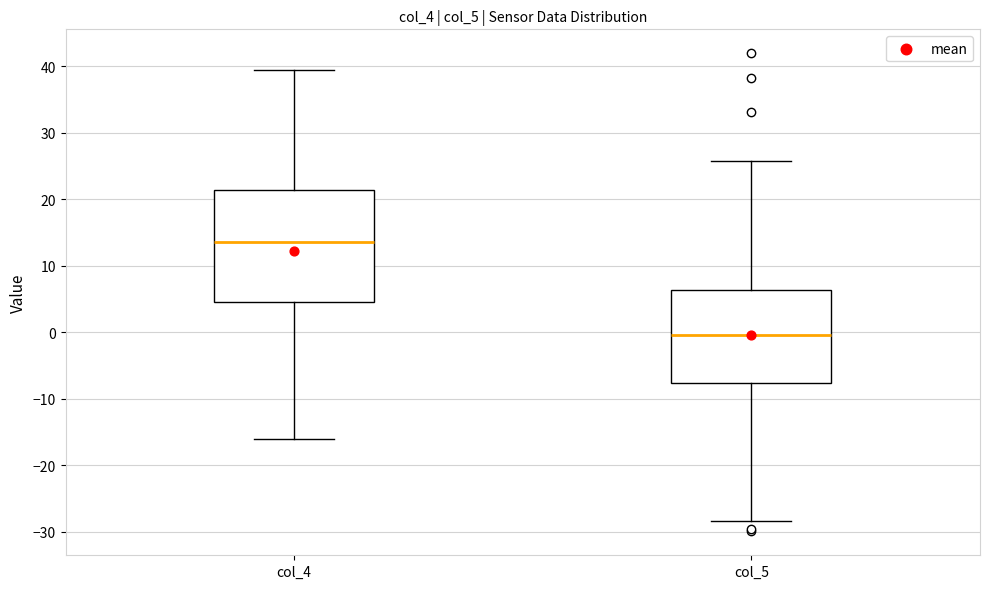

Reading left to right, transcribe this box plot: for each box, give where its median line is, the range the box spans, and where its two whiskers end, as read against the y-axis. The values are not printed on the chart, so give them approximately, as read against the axis.

col_4: median 14, box 4 to 21, whiskers -16 to 39
col_5: median 0, box -8 to 6, whiskers -28 to 26